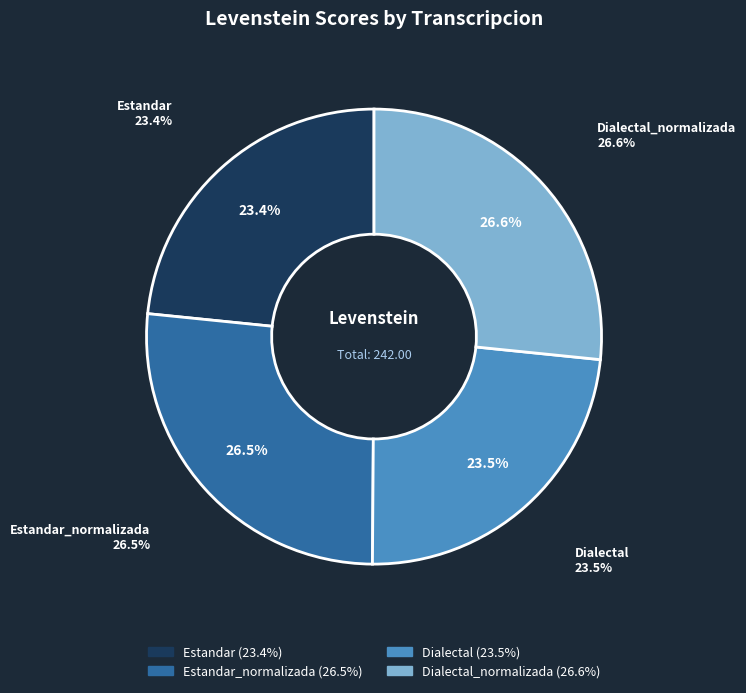

Does Estandar represent more than half of the total?

No